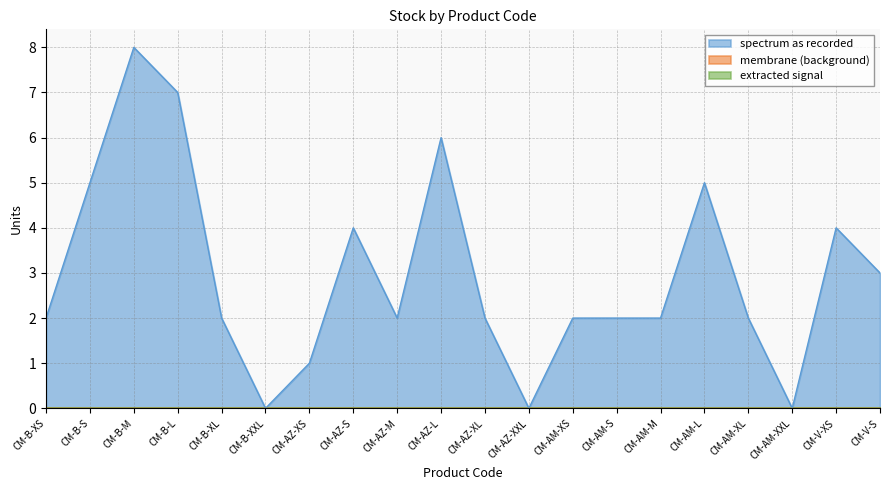

Count the EXISTENCIAS values in the range 2 to 5.

13